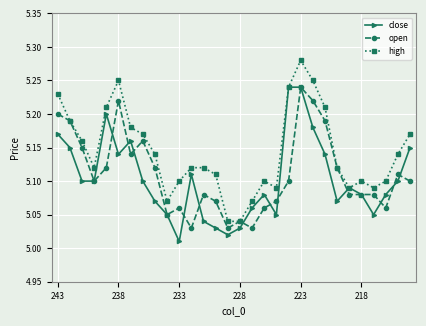

True or false: open and close intersect in this chart.

True